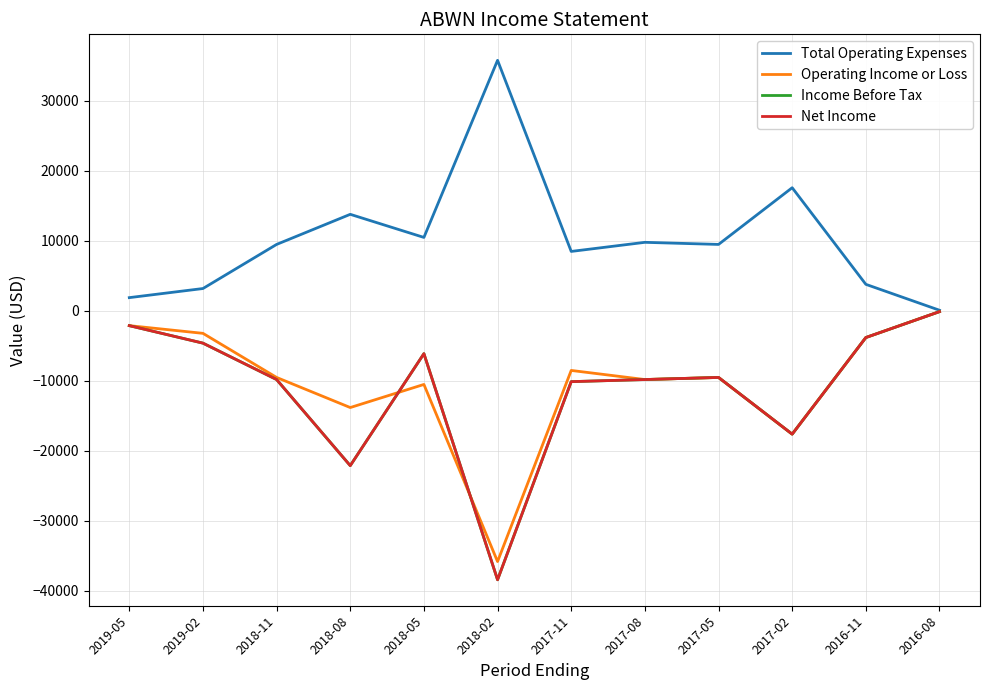

What is the approximate value of Operating Income or Loss at 2016-08, to the nearest 100?

-100